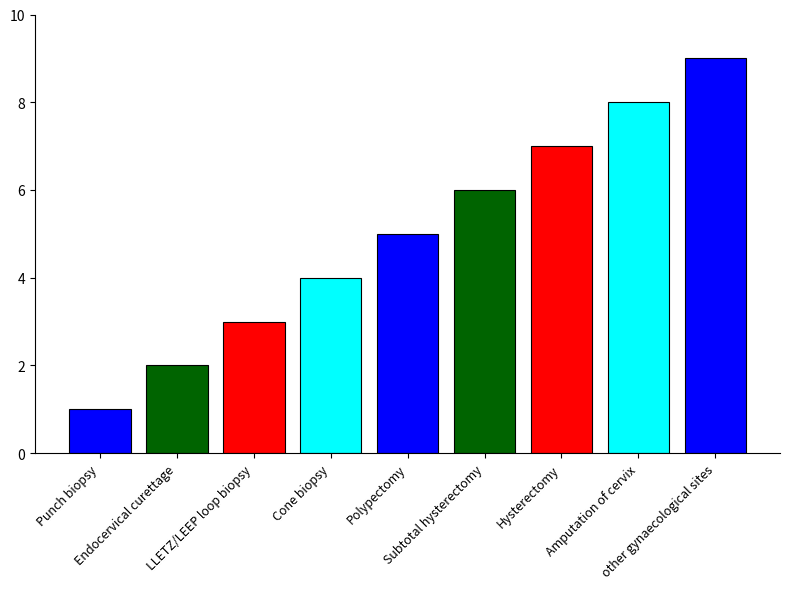

Reading right to left, list all the values displayed in this chart.

9	8	7	6	5	4	3	2	1